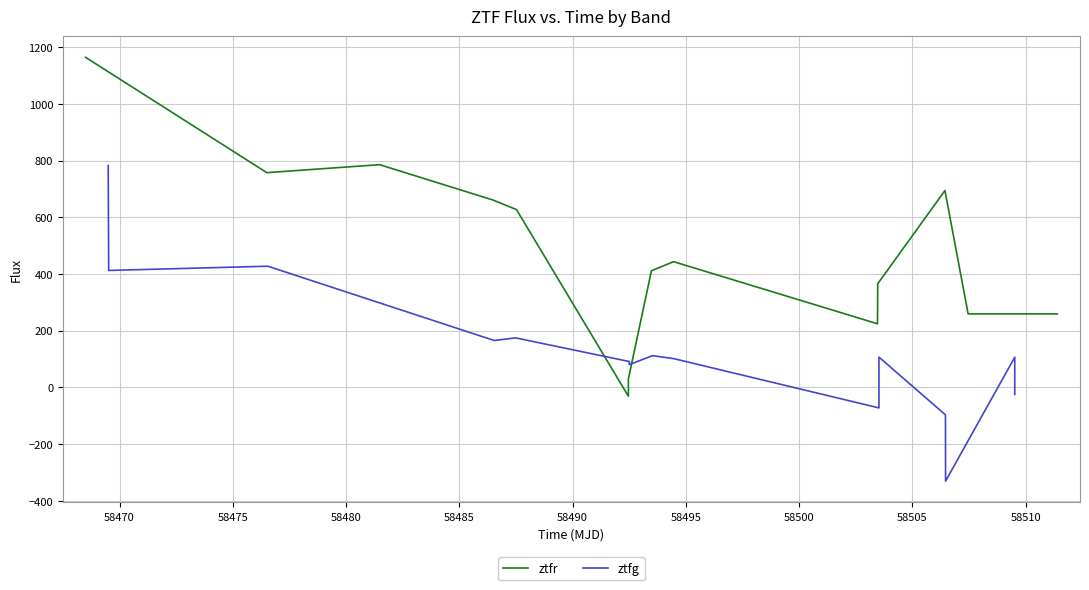

Is it true that ztfr equals -6.5 at 58490?

False